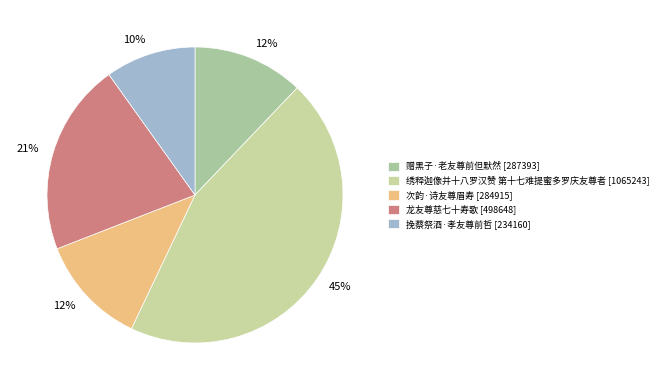

How many slices are in this pie chart?

5